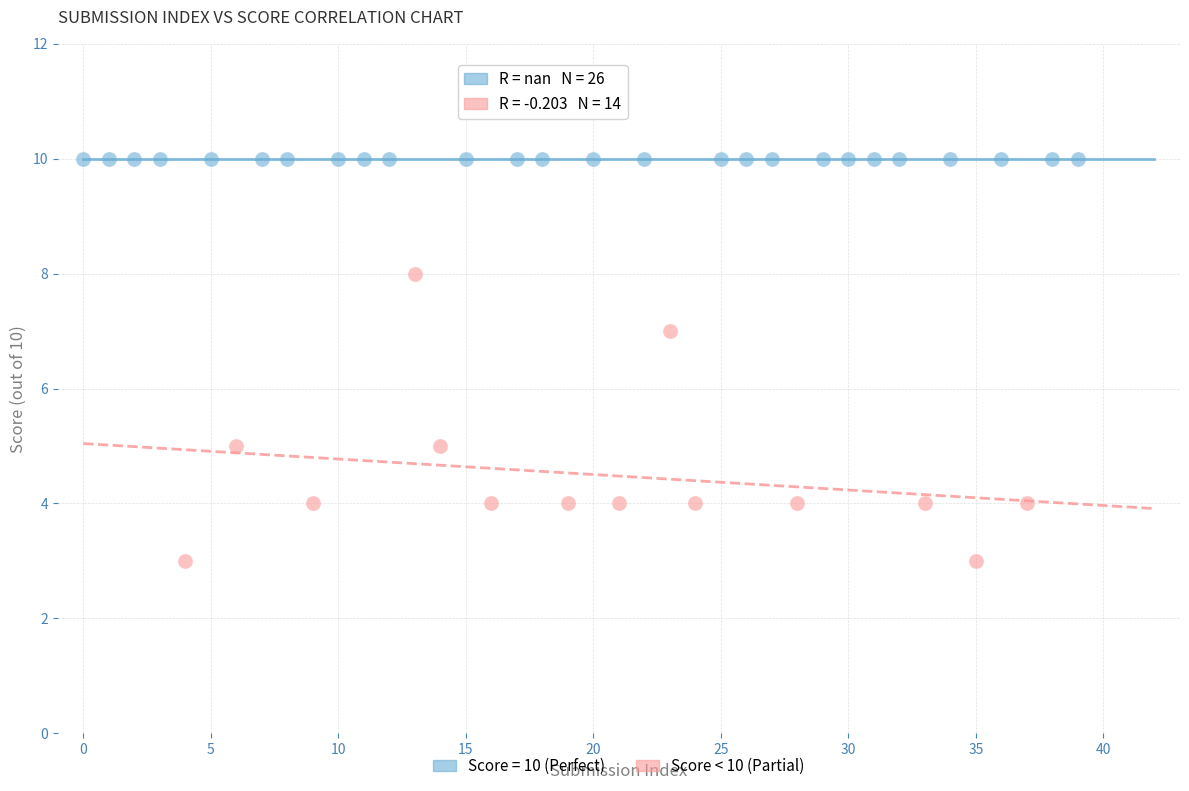

Which series contains the lowest Y value?

Score < 10 (Partial)